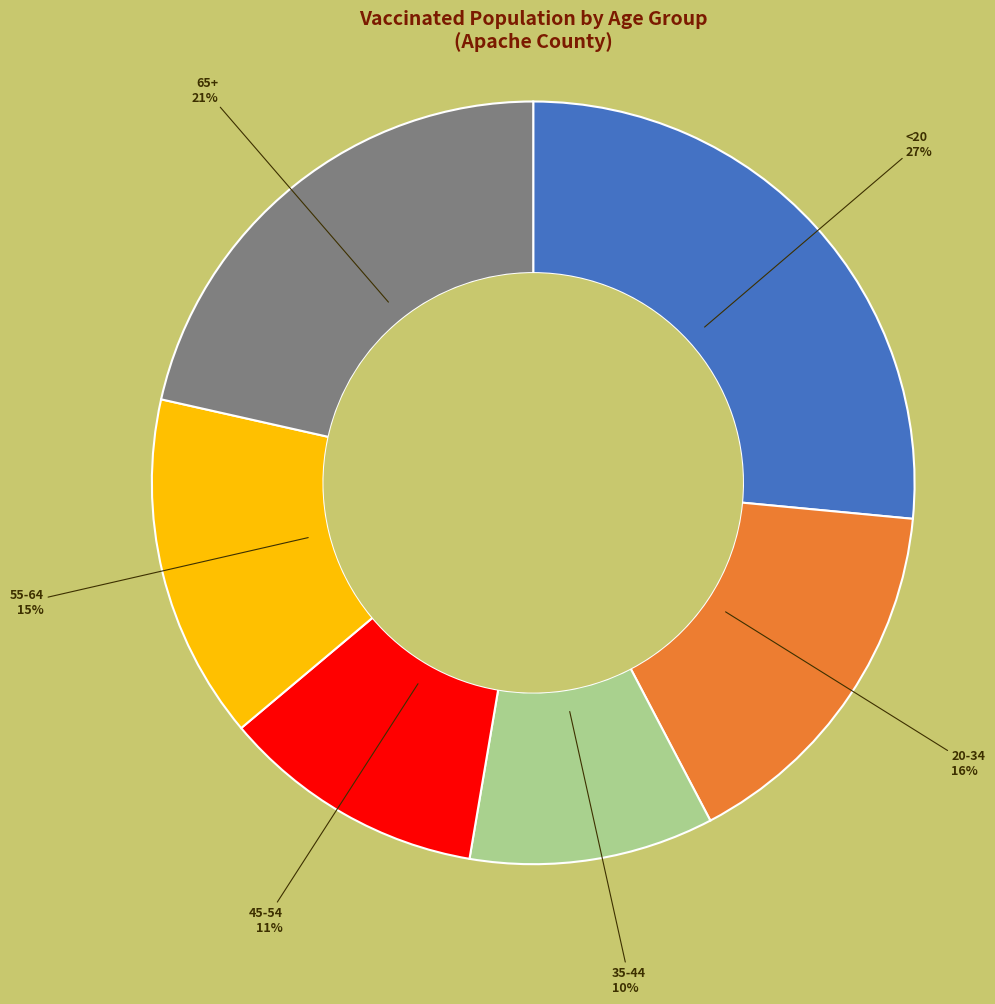

Does any single category account for the majority?

No